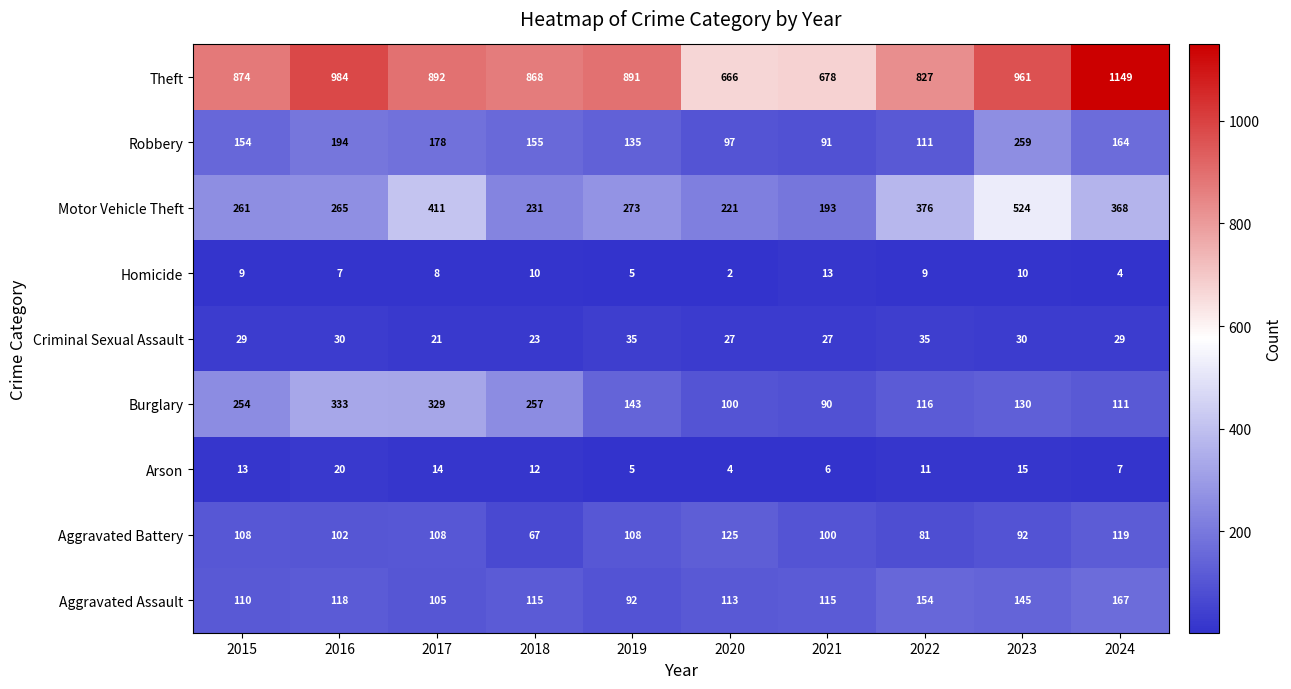

The value of Theft at 2017 is 1282. True or false?

False